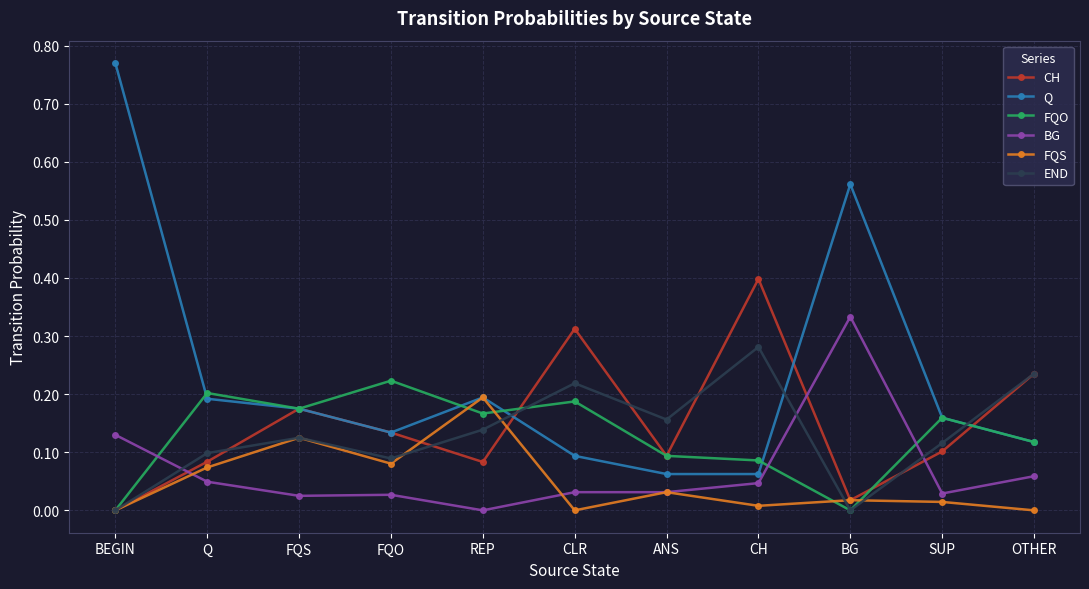

Which series has the largest range (max minus min)?

Q